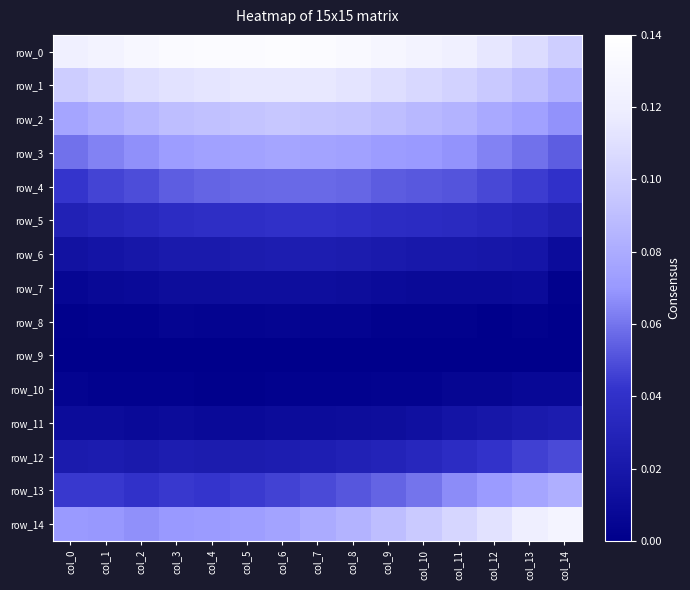

Which series changed the most between col_9 and col_14?

row_14